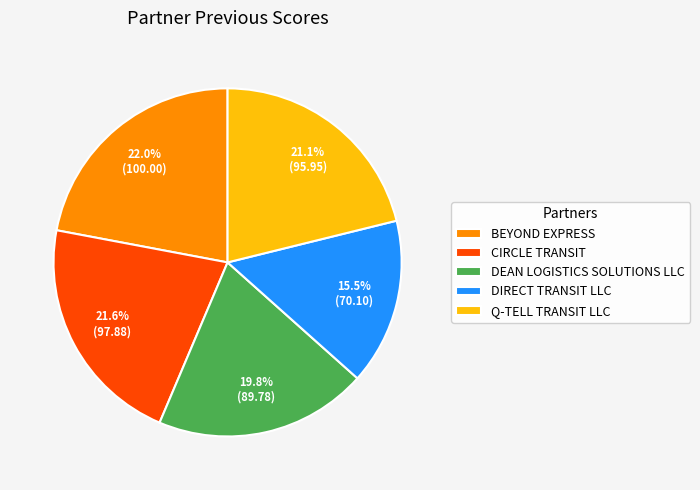

Count the number of slices in the pie.

5